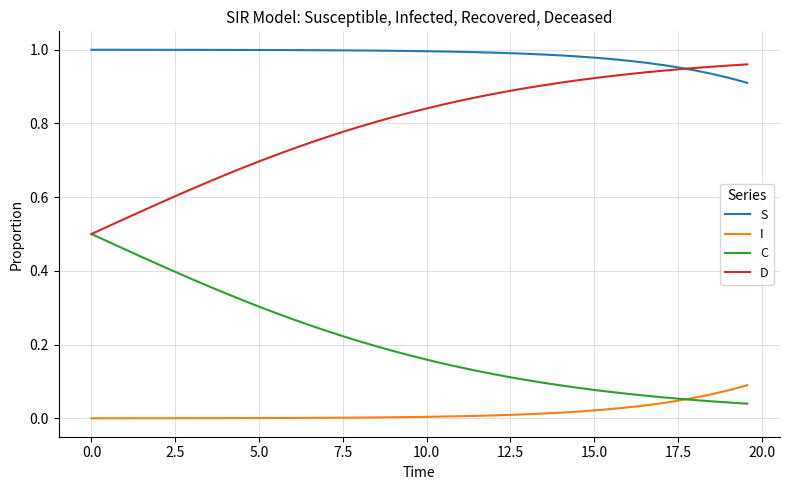

True or false: I and S intersect in this chart.

False